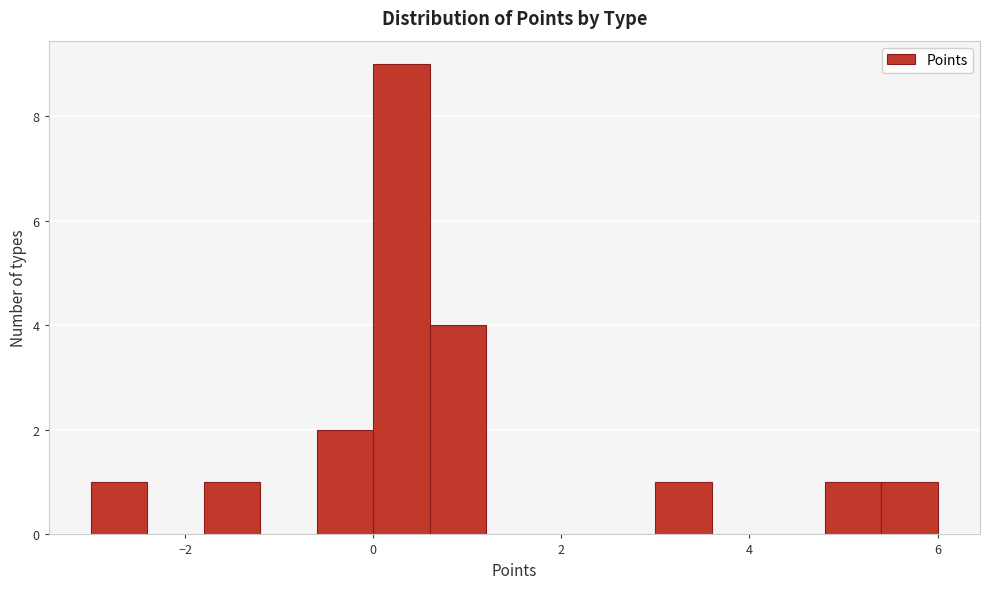

Around what value on the x-axis is the tallest bar? Give the approximate position of its centre, as read against the axis.

0.4